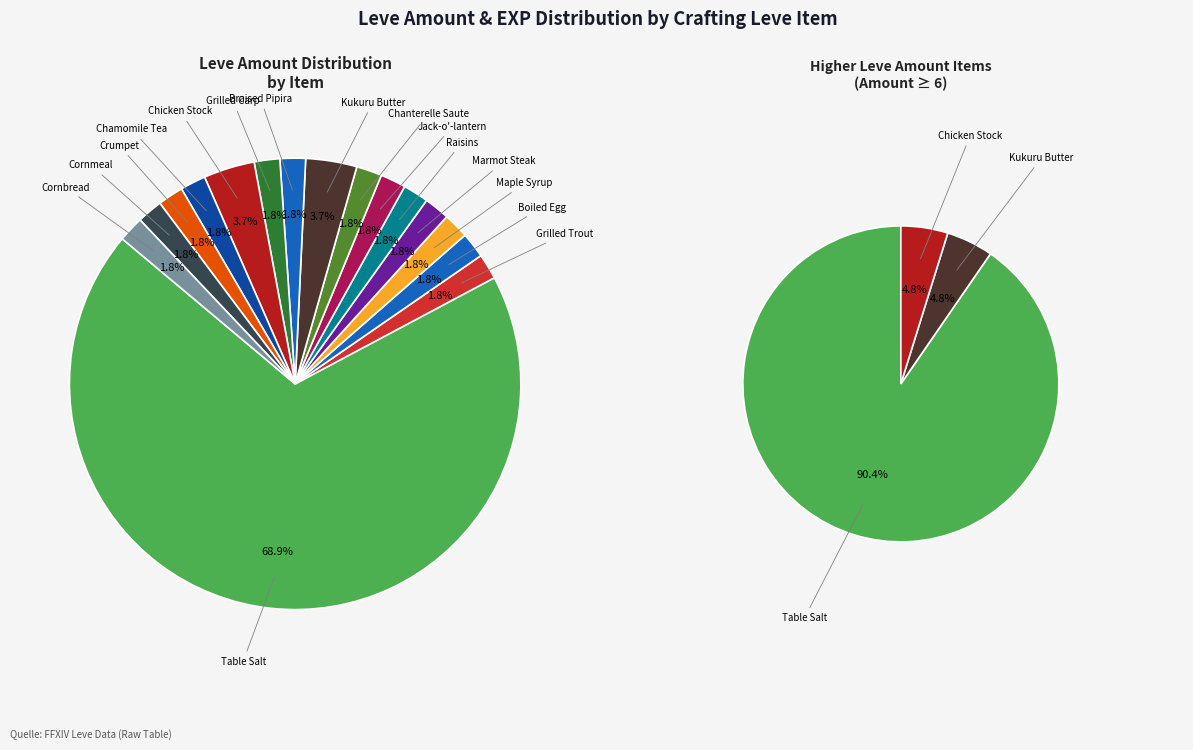

Does any single category account for the majority?

Yes